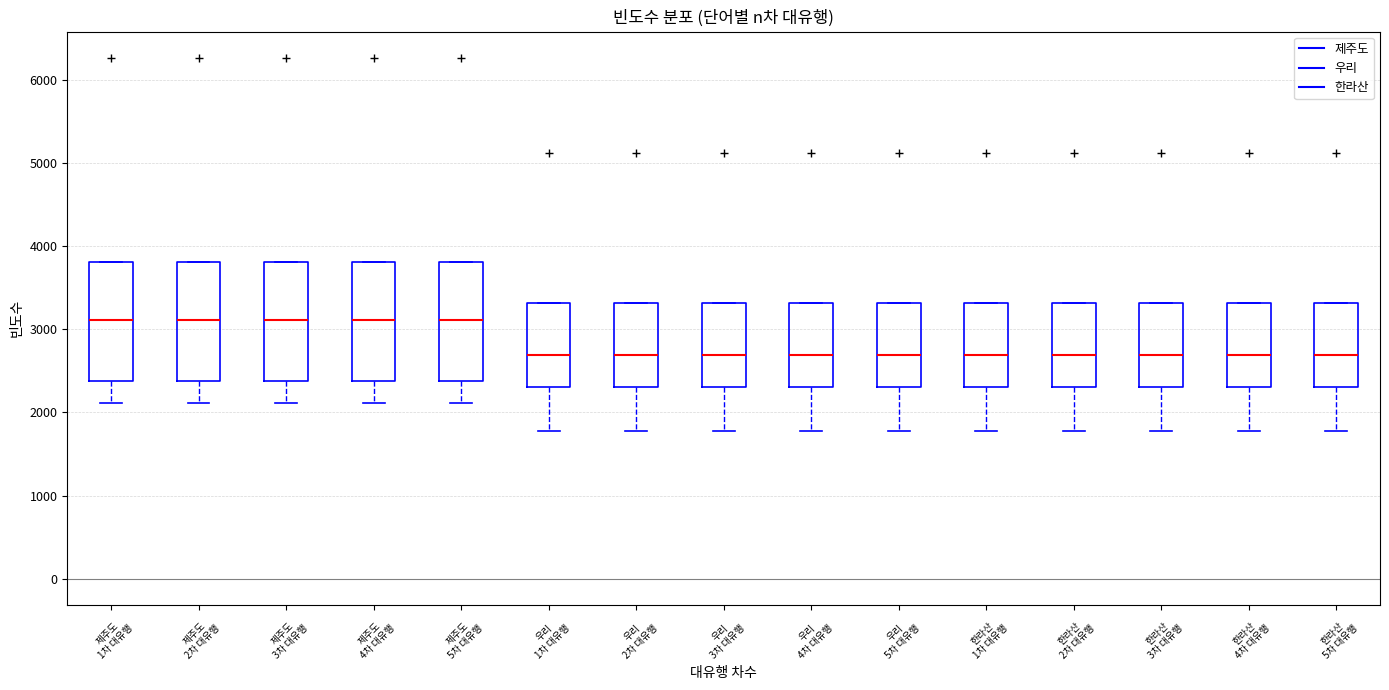

Reading left to right, transcribe this box plot: for each box, give where its median line is, the range the box spans, and where its two whiskers end, as read against the y-axis. The values are not printed on the chart, so give them approximately, as read against the axis.

제주도 1차 대유행: median 3100, box 2400 to 3800, whiskers 2100 to 3800
제주도 2차 대유행: median 3100, box 2400 to 3800, whiskers 2100 to 3800
제주도 3차 대유행: median 3100, box 2400 to 3800, whiskers 2100 to 3800
제주도 4차 대유행: median 3100, box 2400 to 3800, whiskers 2100 to 3800
제주도 5차 대유행: median 3100, box 2400 to 3800, whiskers 2100 to 3800
우리 1차 대유행: median 2700, box 2300 to 3300, whiskers 1800 to 3300
우리 2차 대유행: median 2700, box 2300 to 3300, whiskers 1800 to 3300
우리 3차 대유행: median 2700, box 2300 to 3300, whiskers 1800 to 3300
우리 4차 대유행: median 2700, box 2300 to 3300, whiskers 1800 to 3300
우리 5차 대유행: median 2700, box 2300 to 3300, whiskers 1800 to 3300
한라산 1차 대유행: median 2700, box 2300 to 3300, whiskers 1800 to 3300
한라산 2차 대유행: median 2700, box 2300 to 3300, whiskers 1800 to 3300
한라산 3차 대유행: median 2700, box 2300 to 3300, whiskers 1800 to 3300
한라산 4차 대유행: median 2700, box 2300 to 3300, whiskers 1800 to 3300
한라산 5차 대유행: median 2700, box 2300 to 3300, whiskers 1800 to 3300